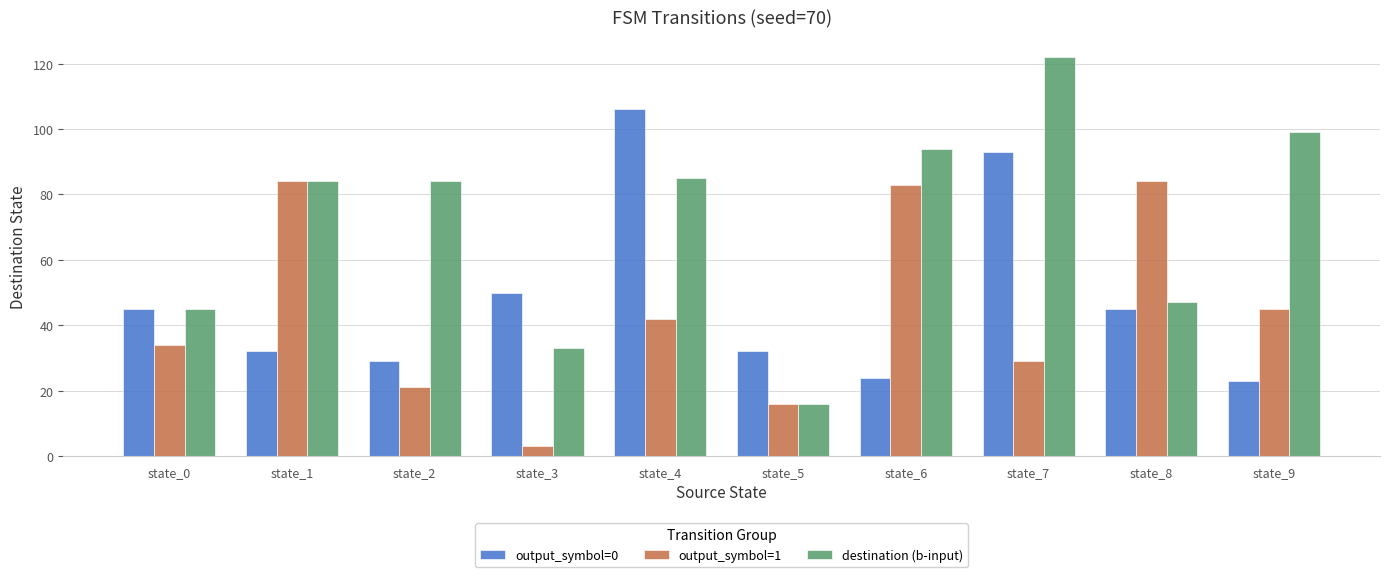

Which category has the highest value in the output_symbol=0 series?

state_4